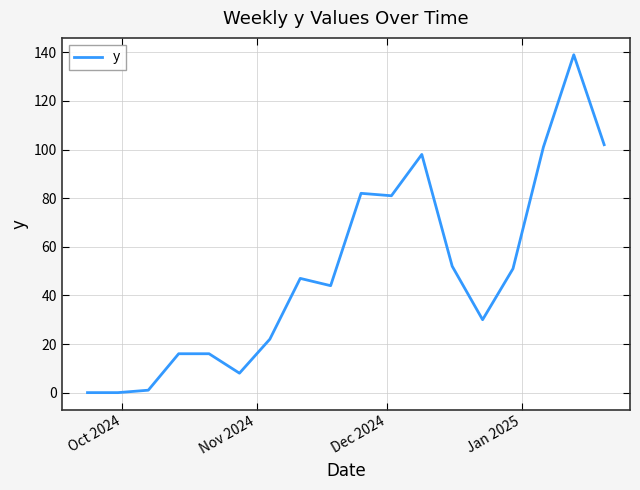

What is the maximum value shown in the chart?

139